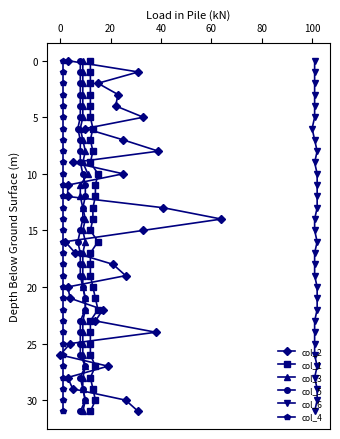

What are all the series names shown in the legend?

col_2, col_1, col_3, col_5, col_6, col_4